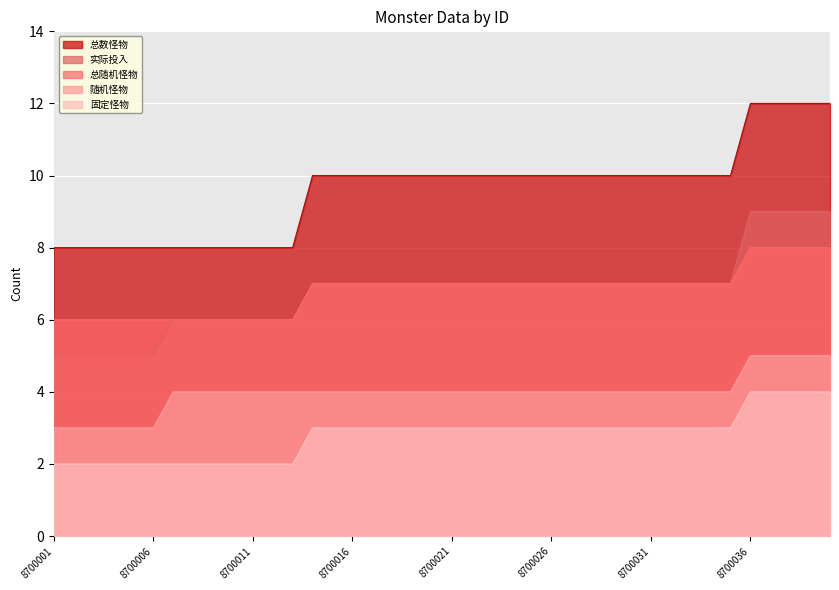

Rank the series by their maximum value, from lowest to highest.

固定怪物, 随机怪物, 总随机怪物, 实际投入, 总数怪物